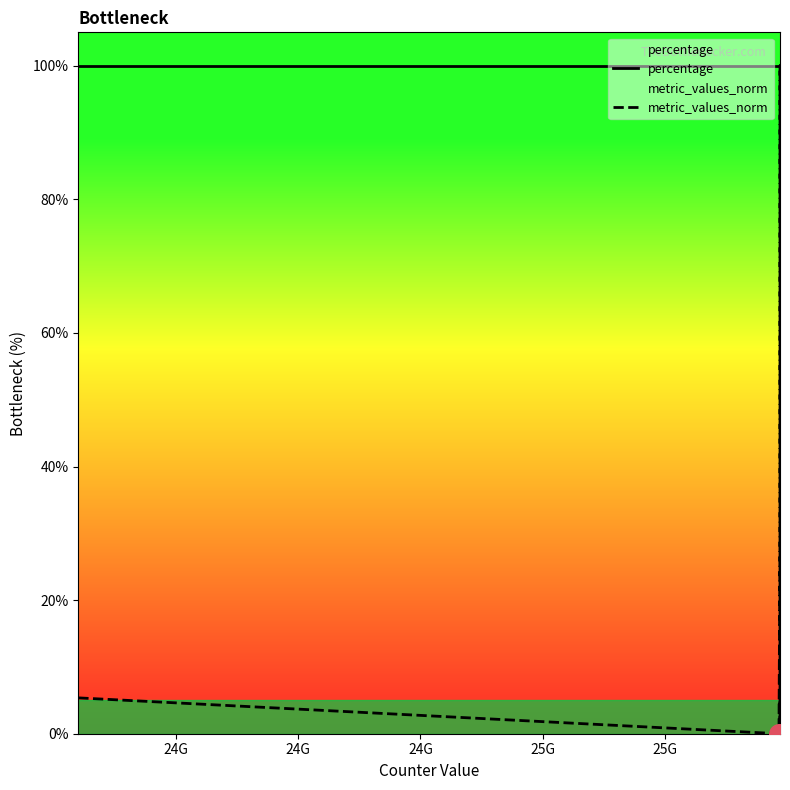

Which series has the largest total across all categories?

percentage